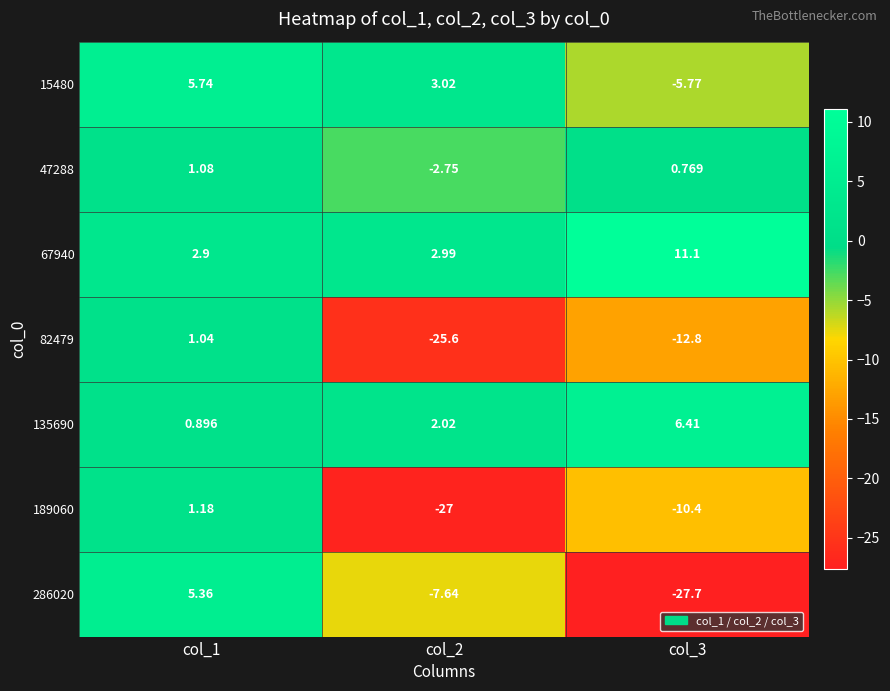

Which series has the largest range (max minus min)?

286020